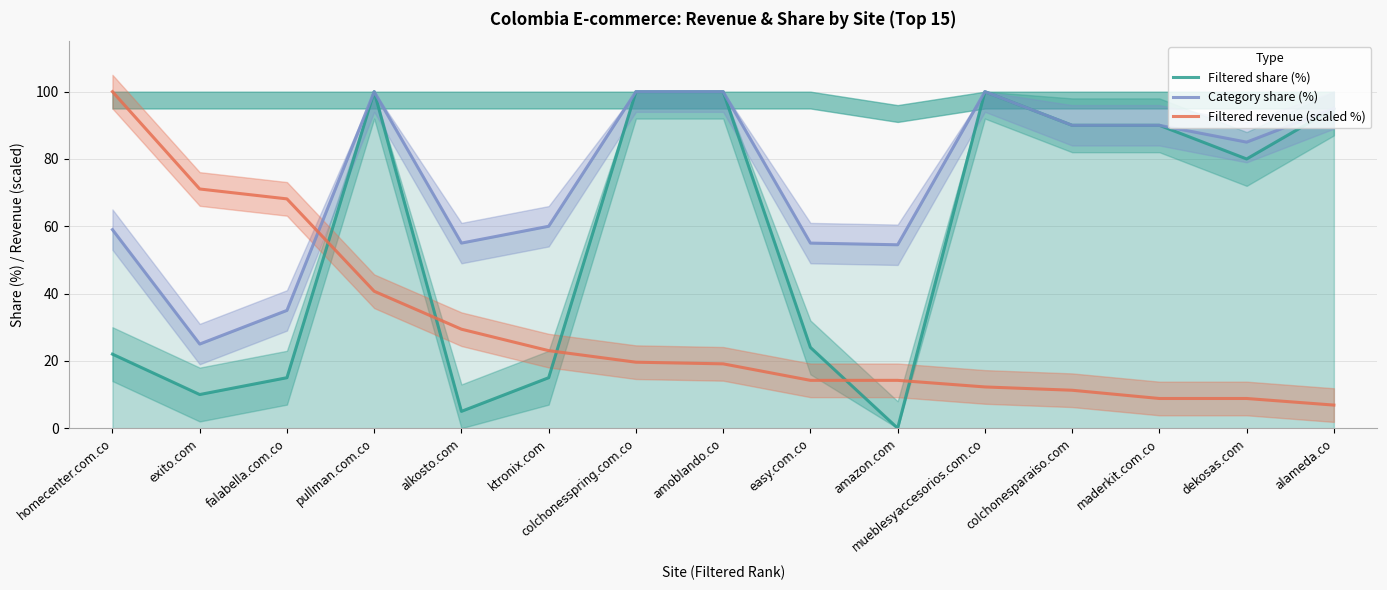

At ktronix.com, list the series in order from smallest to largest.

Filtered share (%), Filtered revenue (scaled %), Category share (%)